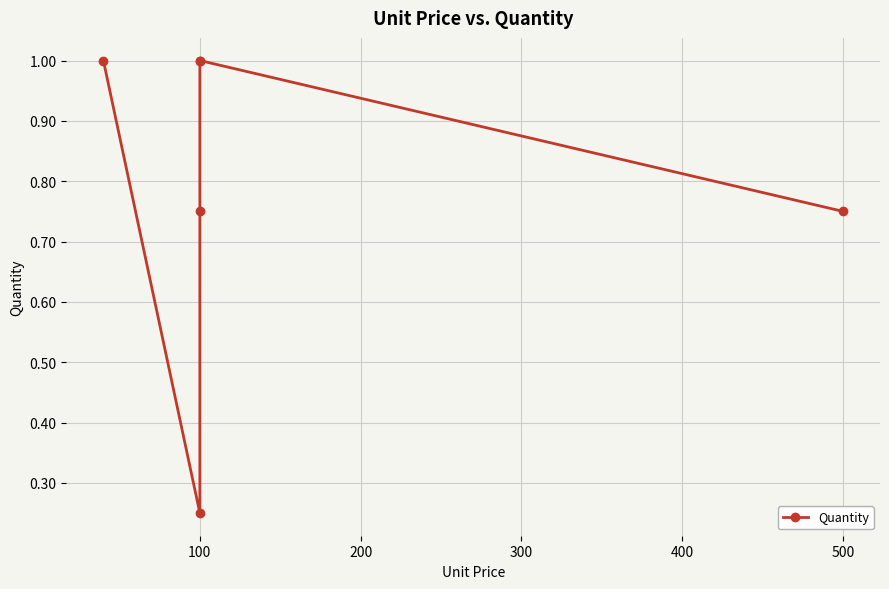

What is the difference between the maximum and minimum values?

0.8